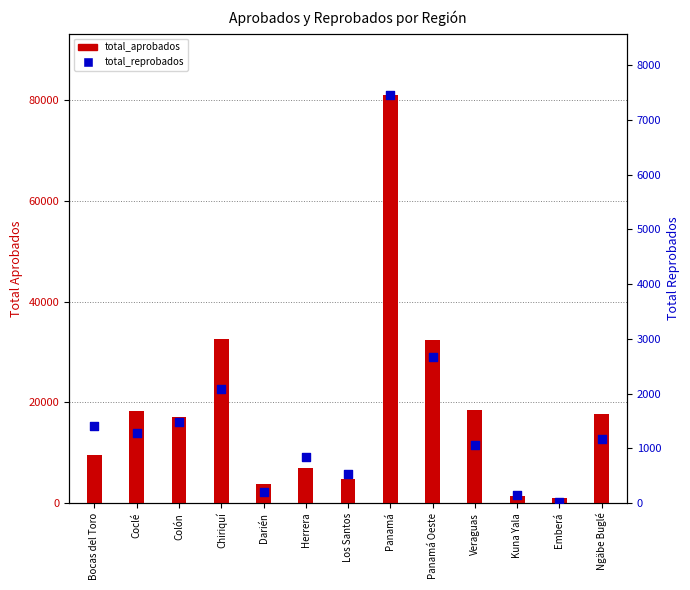

Which series has the widest spread of Y values?

total_aprobados